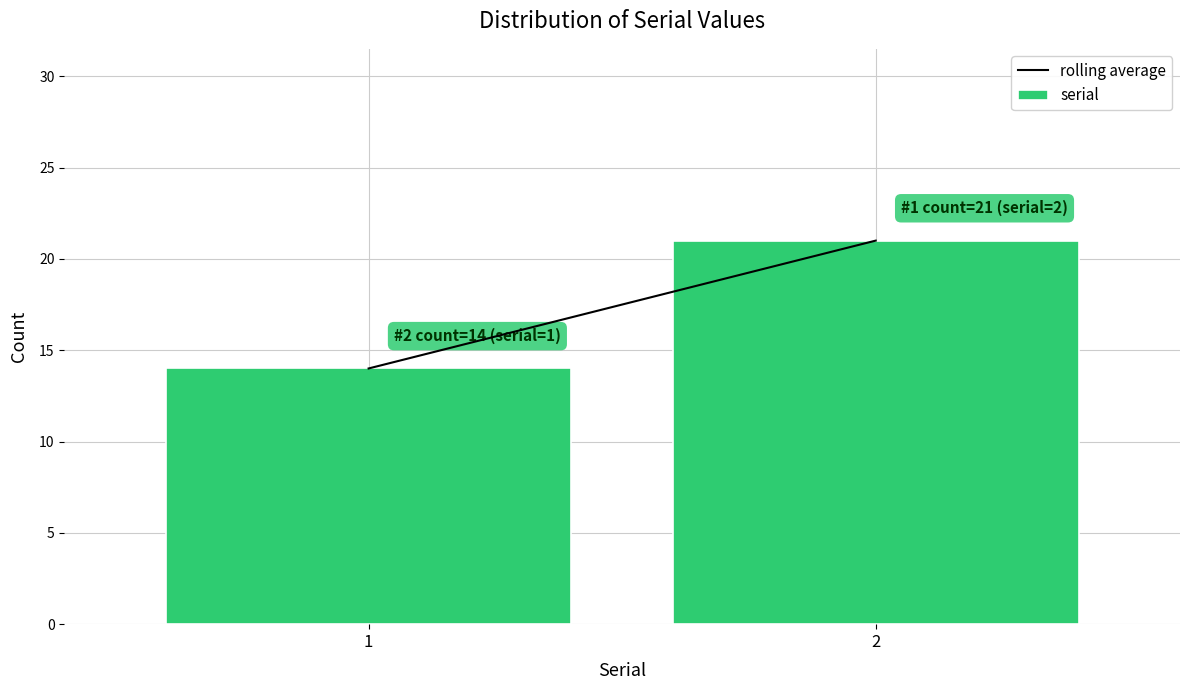

Reading left to right, what are all the values shown in this chart?

1=14	2=21